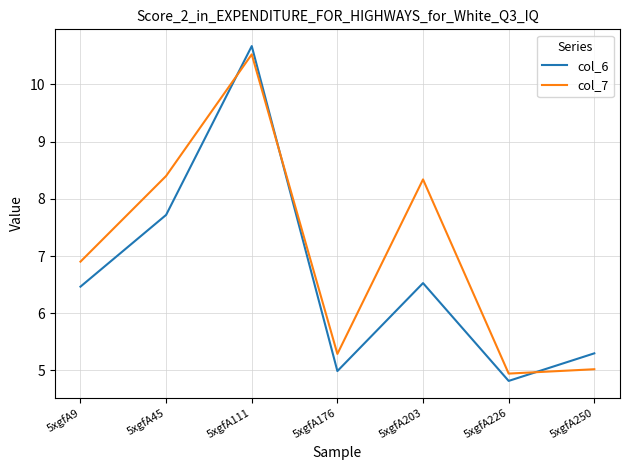

True or false: col_7 has more than 1 points higher than both neighbors.

True